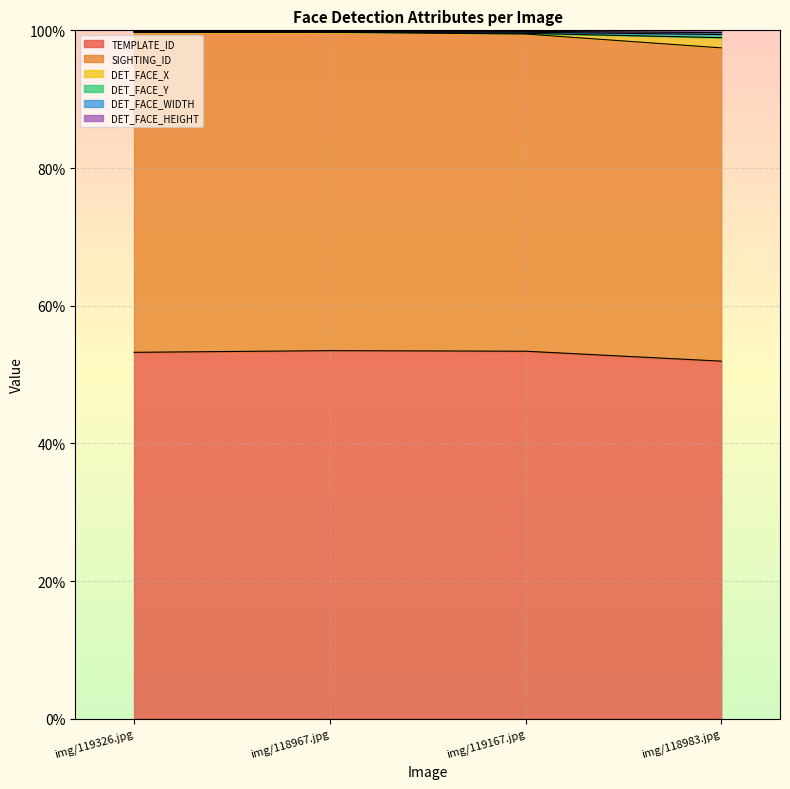

What is the value of the DET_FACE_WIDTH point at the 4th from the left?

99.4